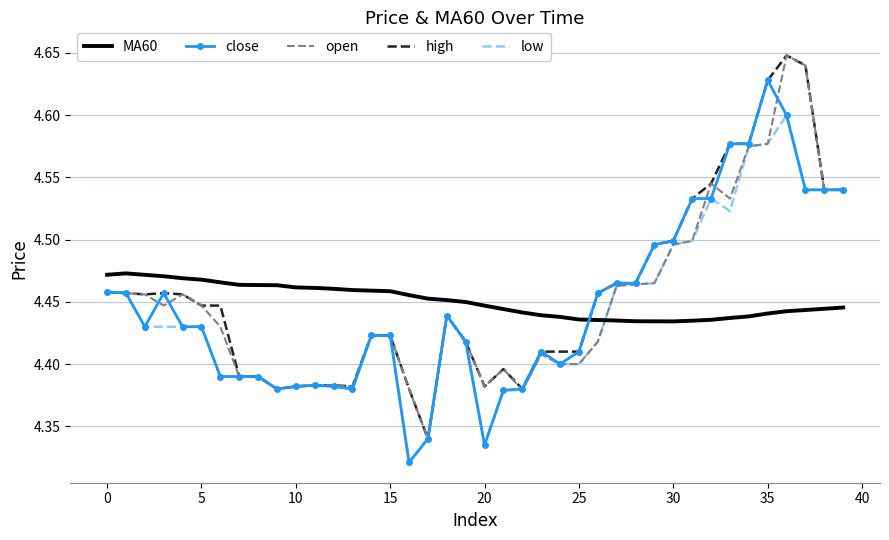

After their last crossing, which series has the higher values: high or MA60?

high